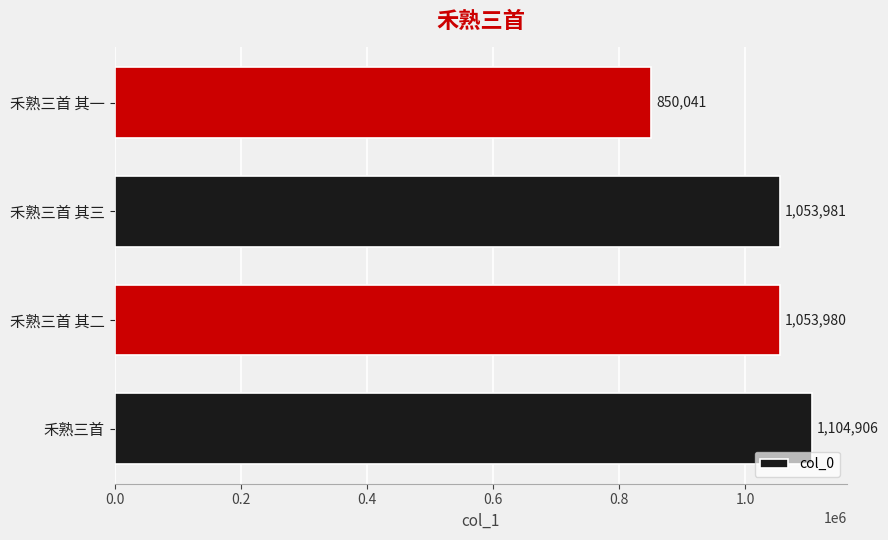

Reading bottom to top, extract all data points from this chart.

禾熟三首=1104906	禾熟三首 其二=1053980	禾熟三首 其三=1053981	禾熟三首 其一=850041